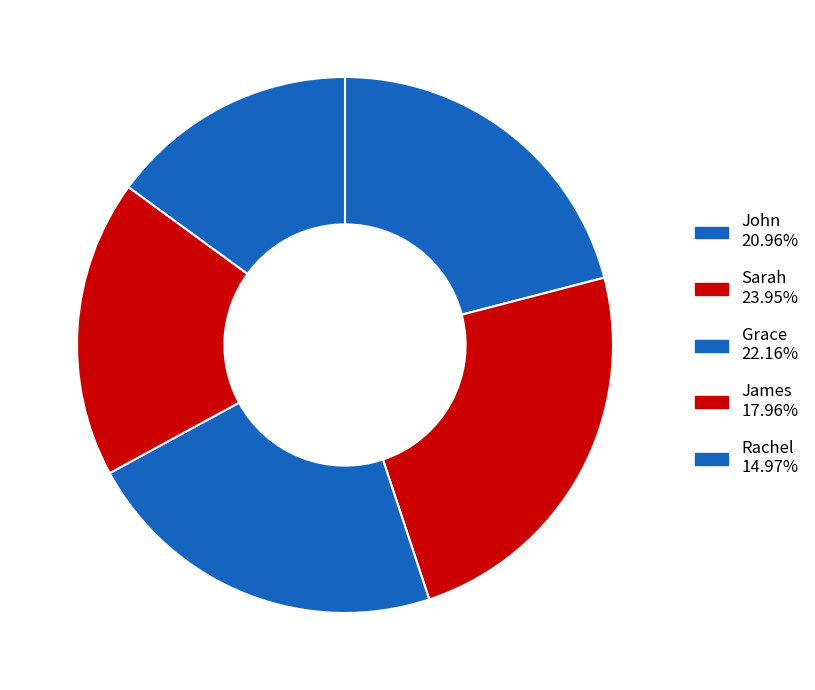

Is it true that John is 21% of the pie?

True